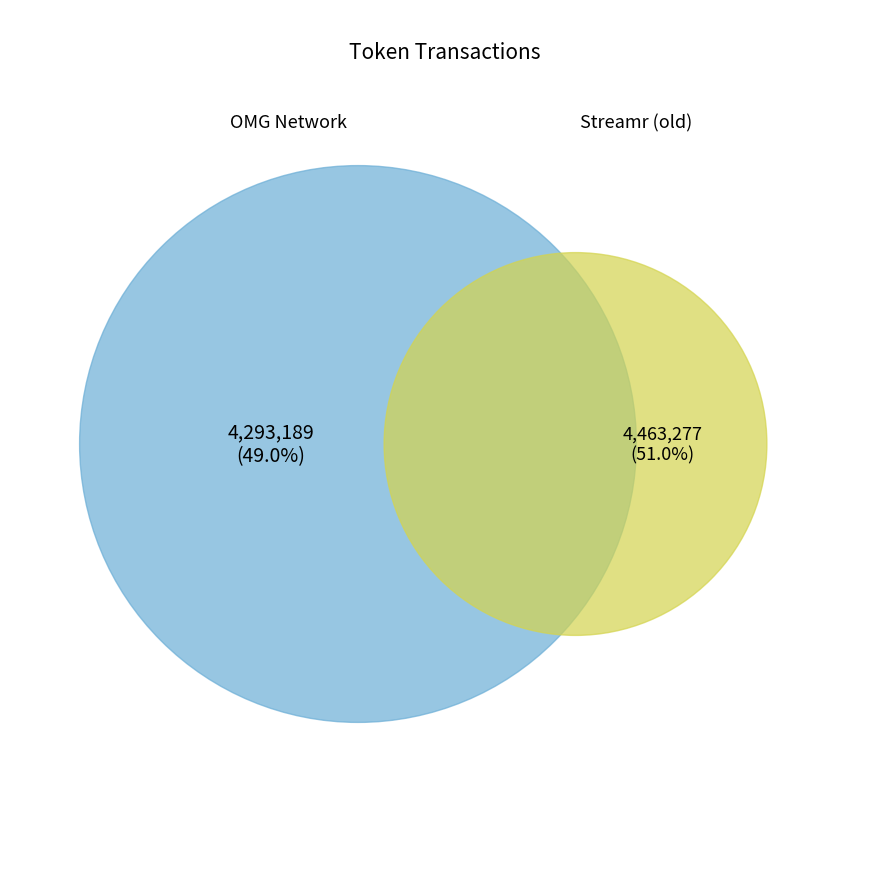

Which slice is the smallest?

OMG Network